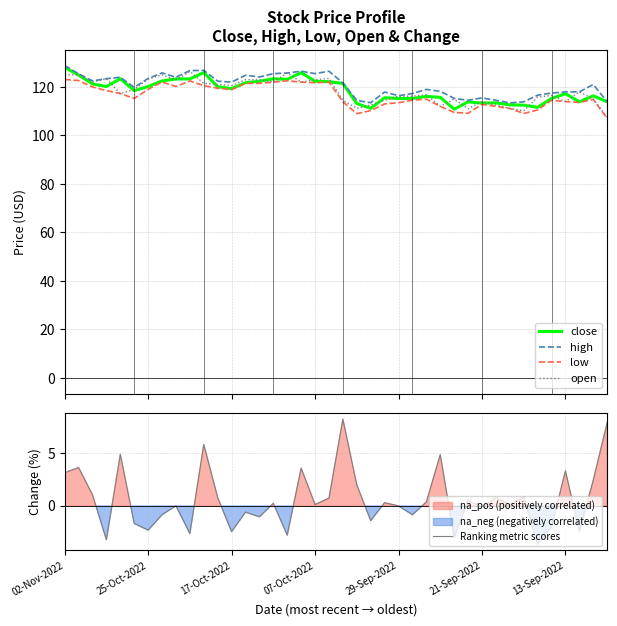

What is the highest value of the low series?

123.1